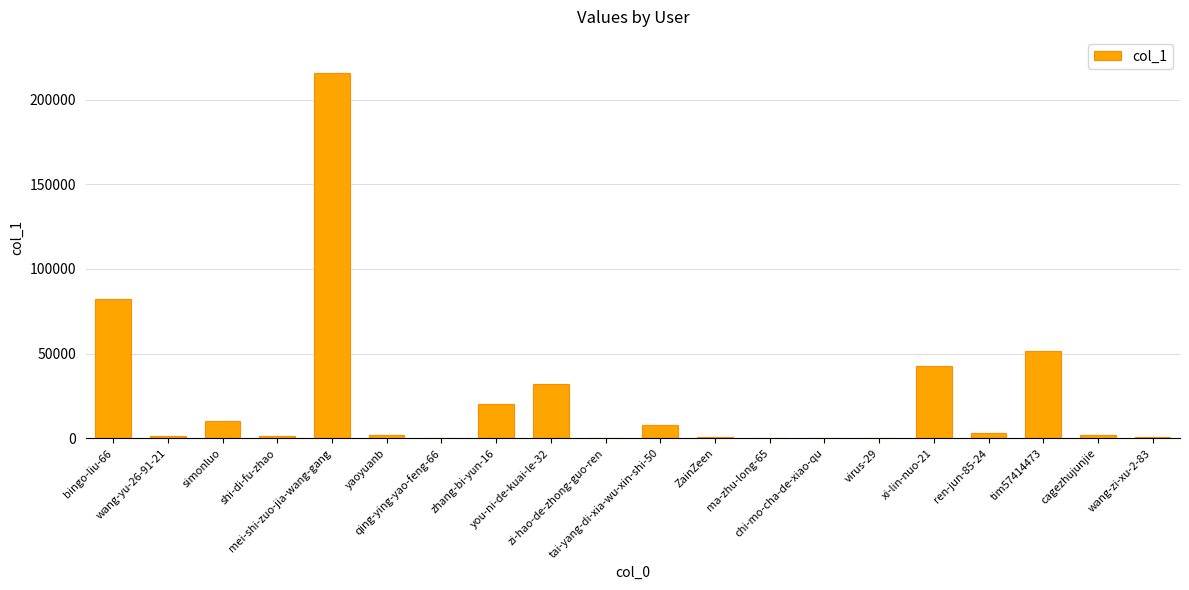

Approximately how many times larger is the value at tim57414473 compared to zi-hao-de-zhong-guo-ren?

551.0